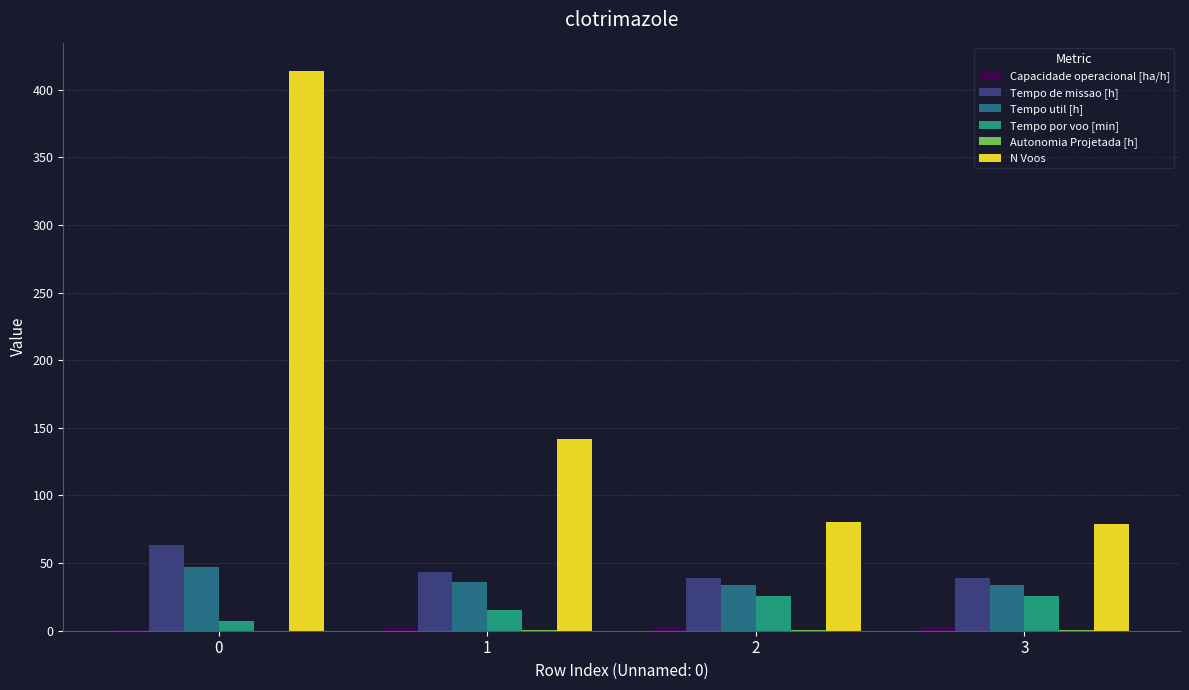

What is the maximum value shown in the chart?

414.0